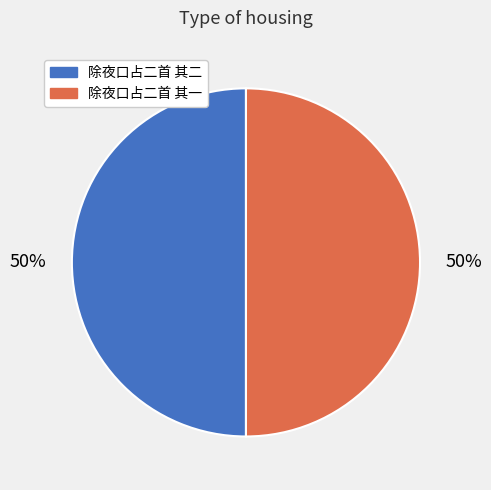

True or false: 除夜口占二首 其二 accounts for 38% of the total.

False